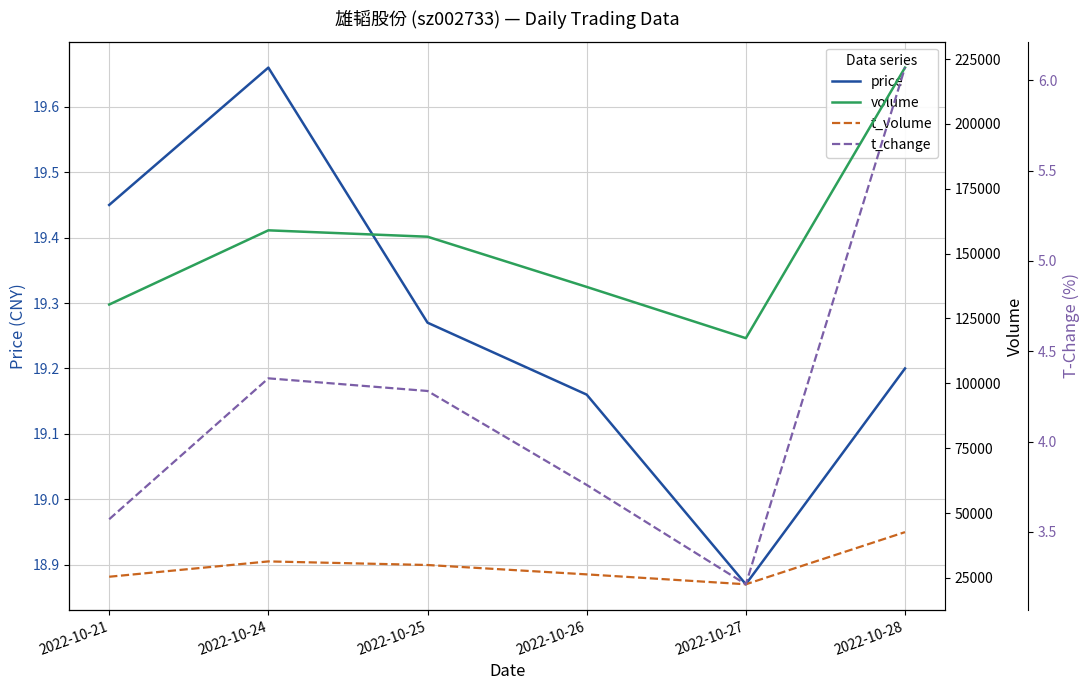

Which series has the largest total across all categories?

volume